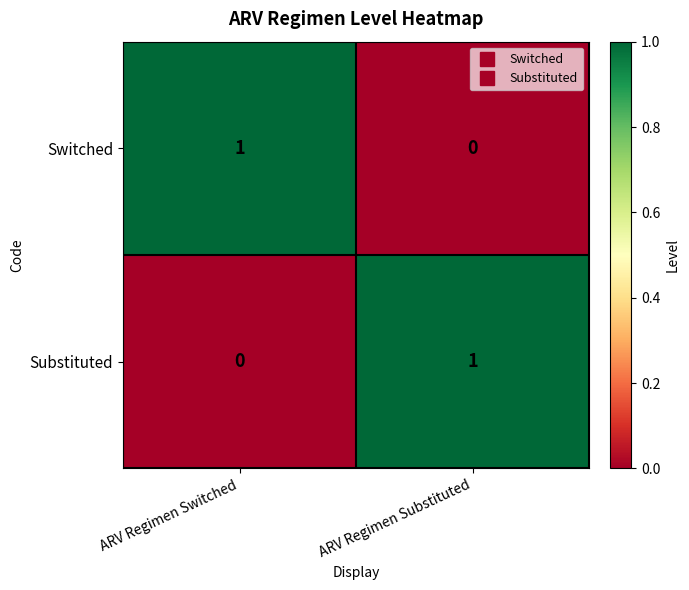

Is the value of Switched at ARV Regimen Switched greater than the value of Substituted at ARV Regimen Switched?

Yes